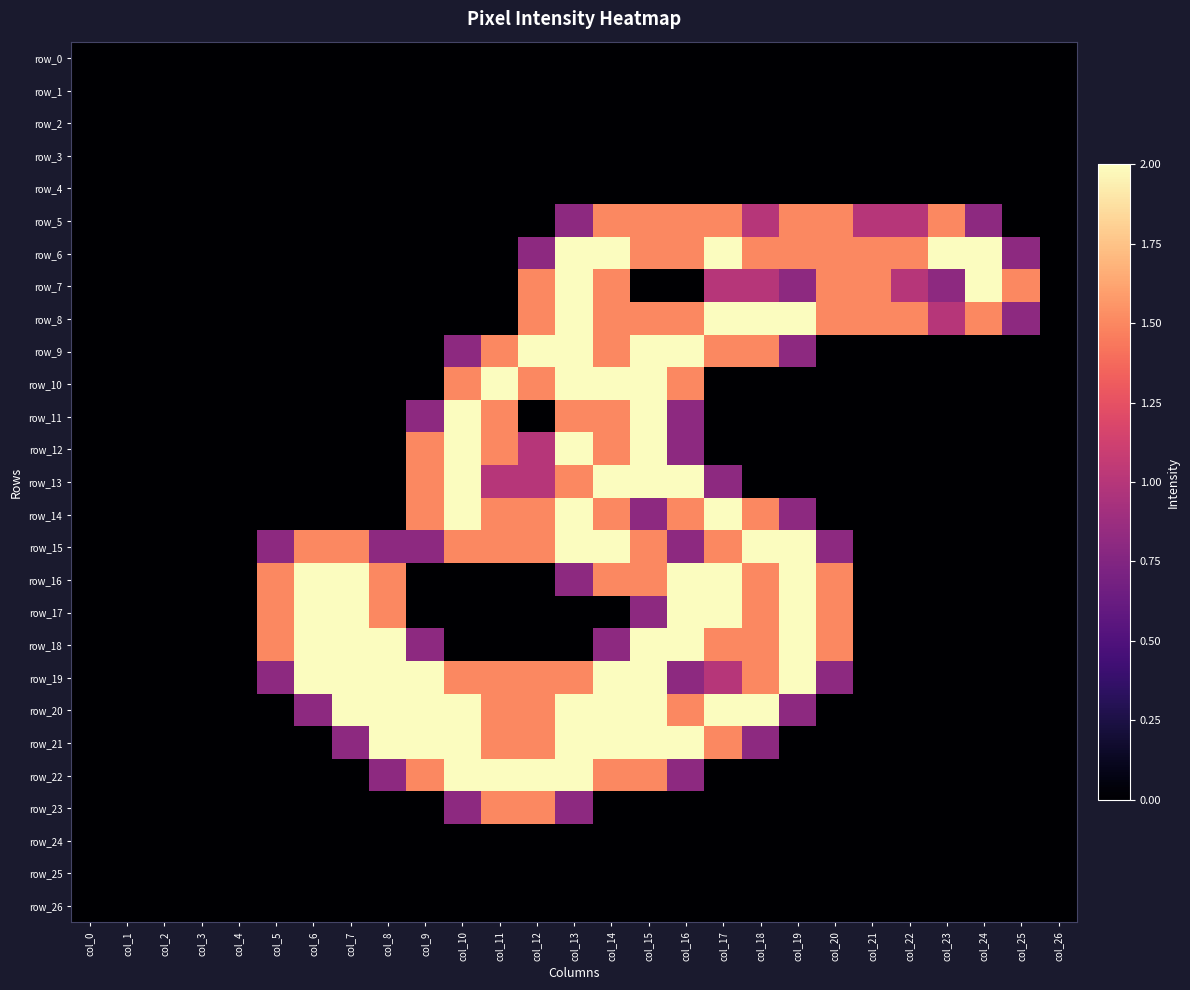

Which category has the lowest value in the row_3 series?

col_0